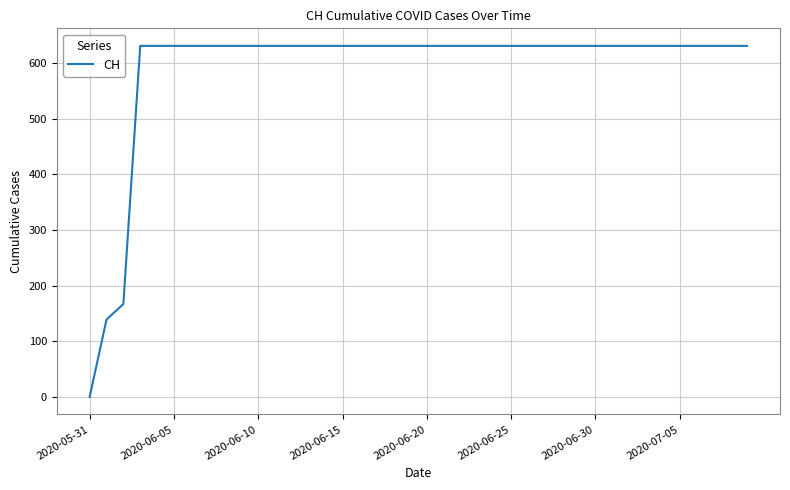

How many lines are shown in the chart?

1